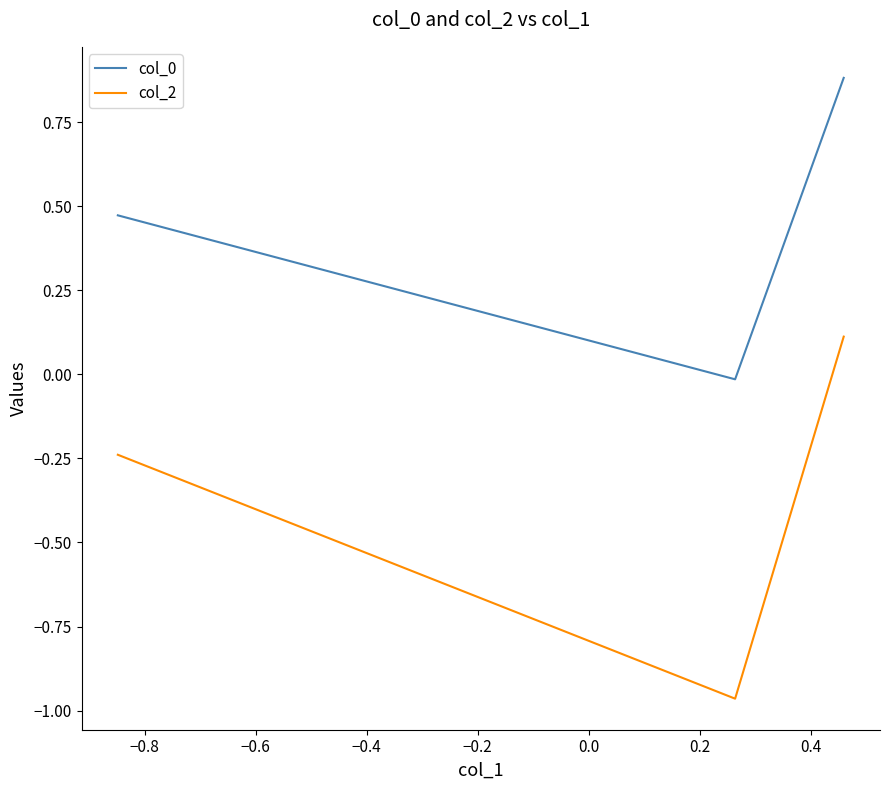

Which series has the widest spread of values?

col_2